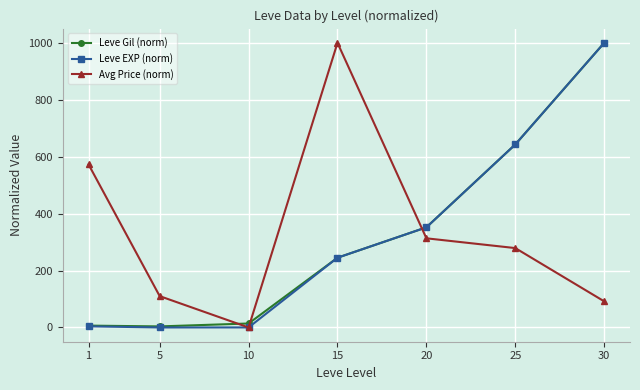

Count the number of categories in the chart.

7